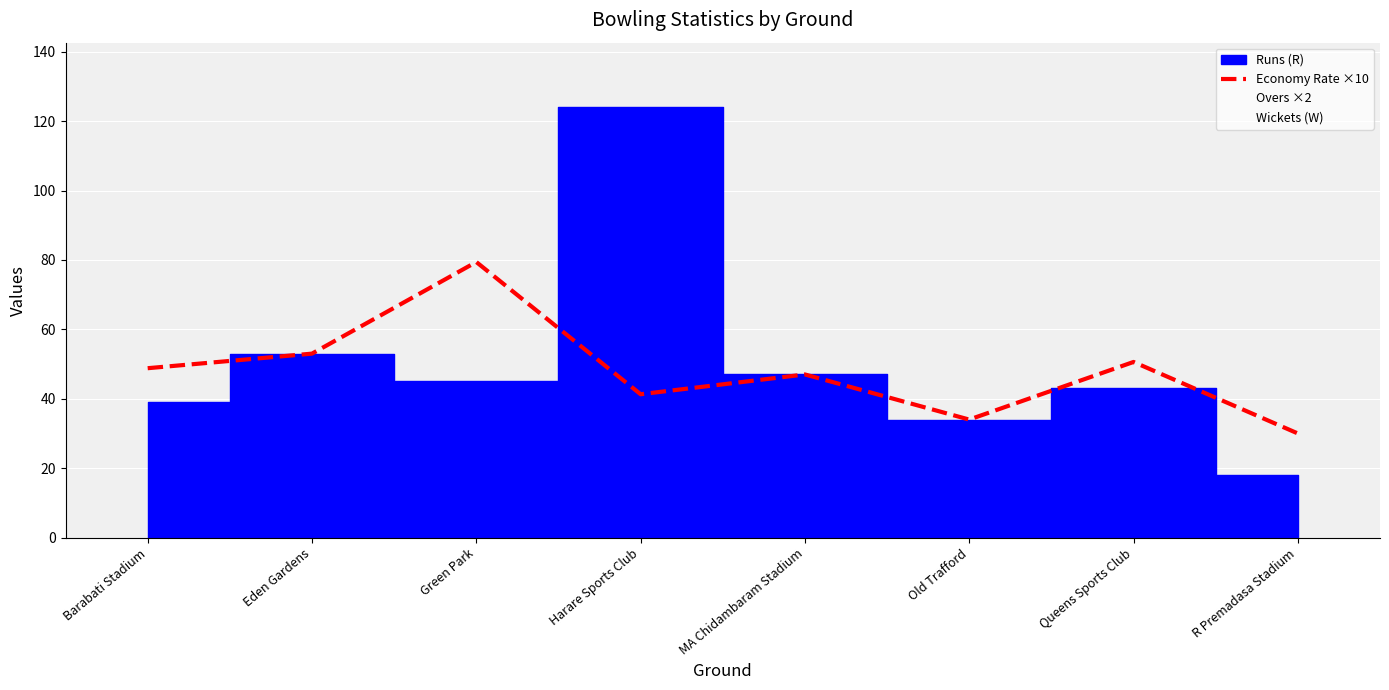

Which category has the lowest value in the Economy Rate ×10 series?

R Premadasa Stadium